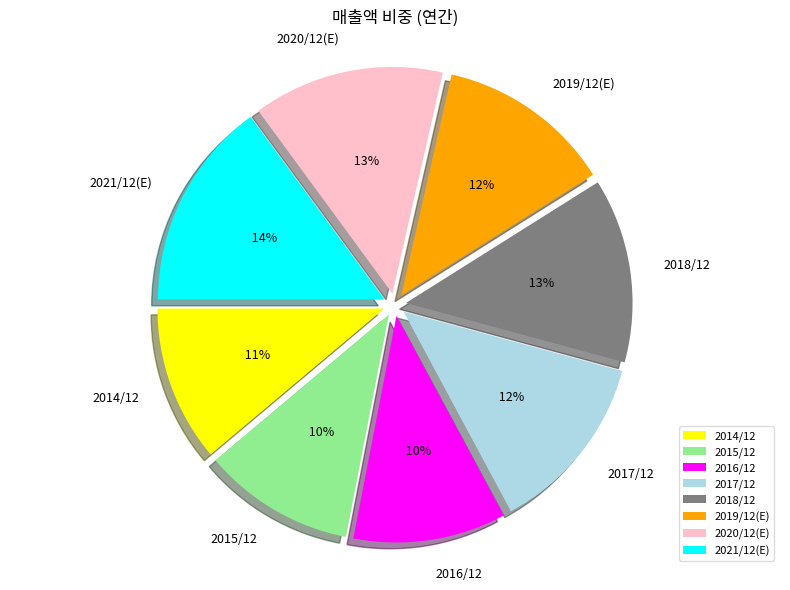

What is the largest slice in the pie chart?

2021/12(E)